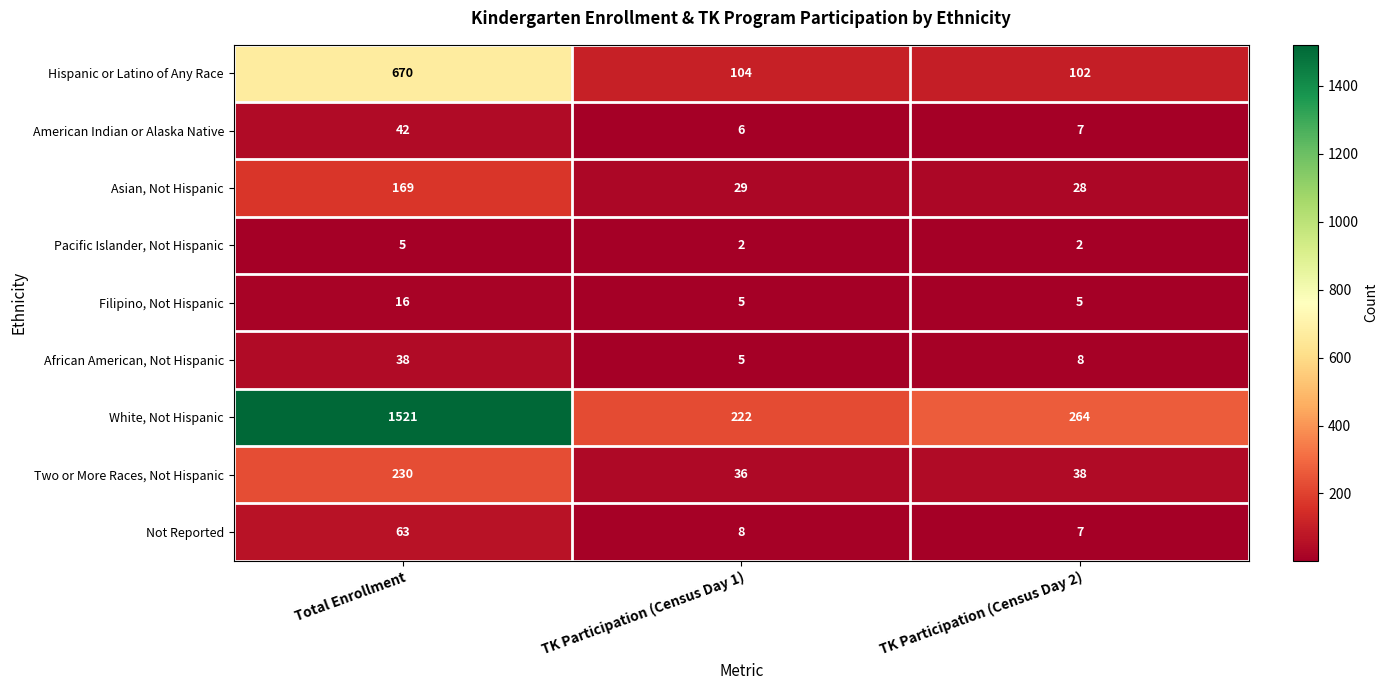

Reading left to right, extract all data points from this chart.

Hispanic or Latino of Any Race: Total Enrollment=670	TK Participation (Census Day 1)=104	TK Participation (Census Day 2)=102
American Indian or Alaska Native: Total Enrollment=42	TK Participation (Census Day 1)=6	TK Participation (Census Day 2)=7
Asian, Not Hispanic: Total Enrollment=169	TK Participation (Census Day 1)=29	TK Participation (Census Day 2)=28
Pacific Islander, Not Hispanic: Total Enrollment=5	TK Participation (Census Day 1)=2	TK Participation (Census Day 2)=2
Filipino, Not Hispanic: Total Enrollment=16	TK Participation (Census Day 1)=5	TK Participation (Census Day 2)=5
African American, Not Hispanic: Total Enrollment=38	TK Participation (Census Day 1)=5	TK Participation (Census Day 2)=8
White, Not Hispanic: Total Enrollment=1521	TK Participation (Census Day 1)=222	TK Participation (Census Day 2)=264
Two or More Races, Not Hispanic: Total Enrollment=230	TK Participation (Census Day 1)=36	TK Participation (Census Day 2)=38
Not Reported: Total Enrollment=63	TK Participation (Census Day 1)=8	TK Participation (Census Day 2)=7